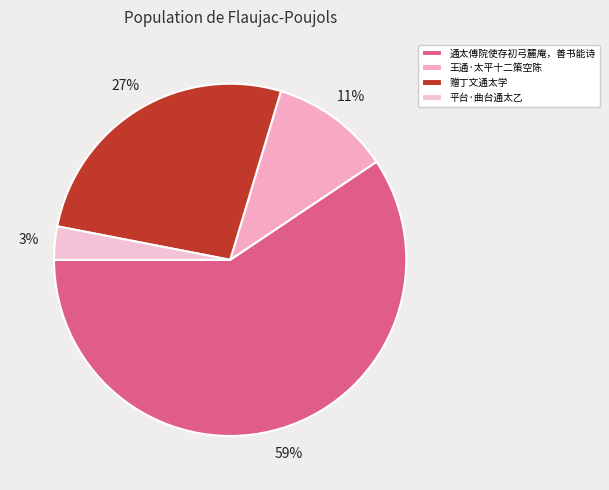

Which slice represents more than half of the pie?

通太傅院使存初弓麓庵，善书能诗